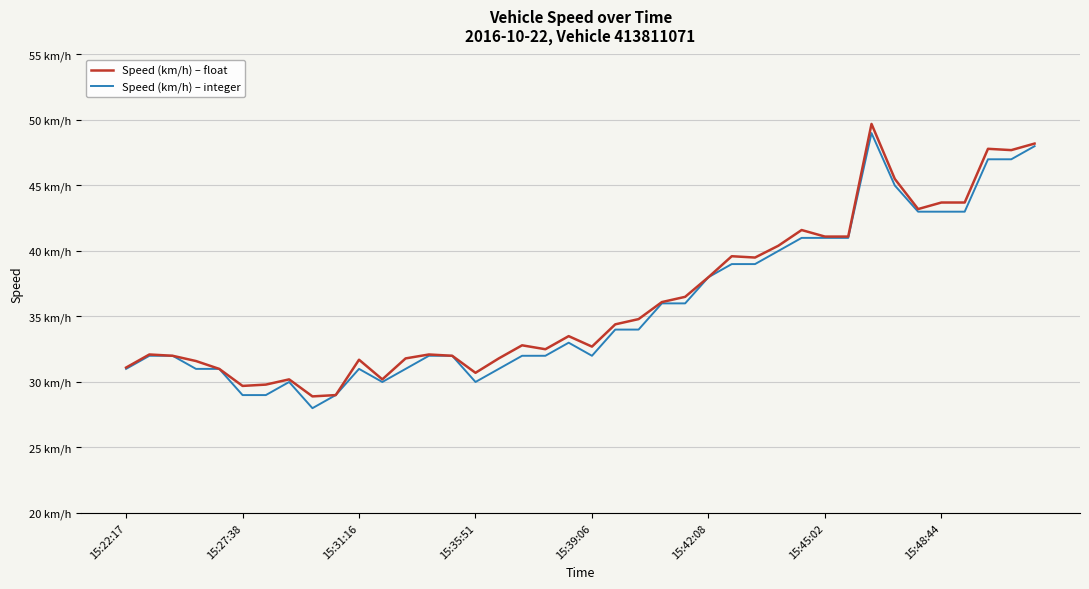

What are all the series names shown in the legend?

Speed (km/h) – float, Speed (km/h) – integer